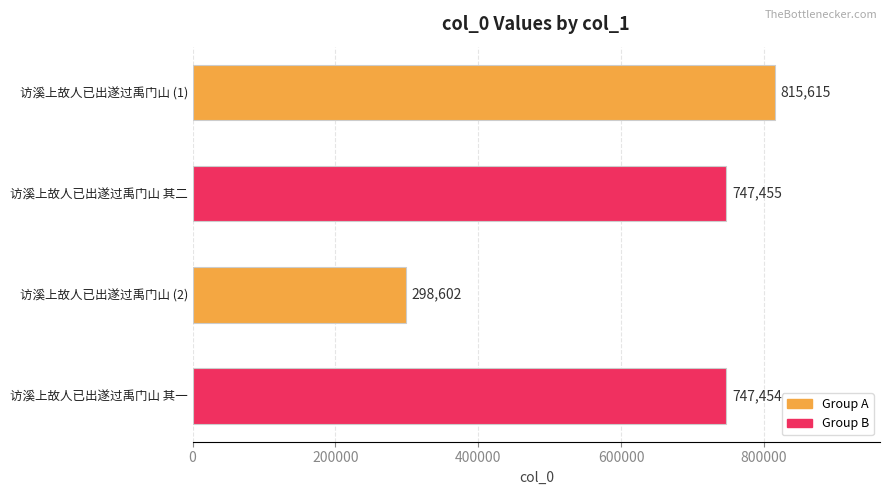

Does the chart contain stacked bars?

No